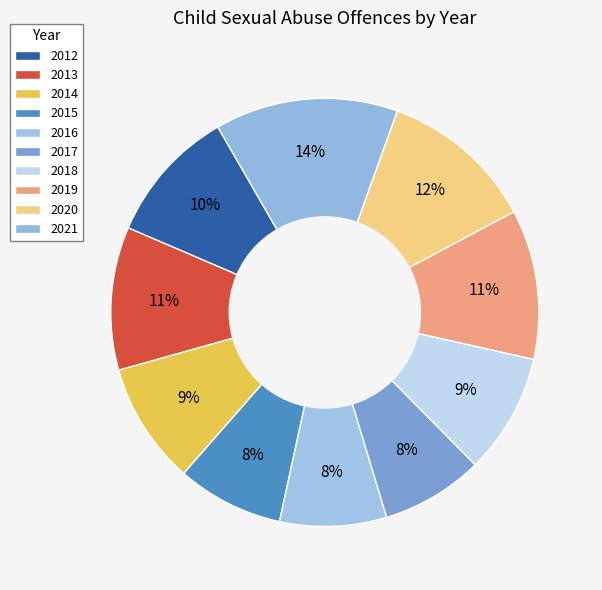

Is 2014 the majority of the pie?

No